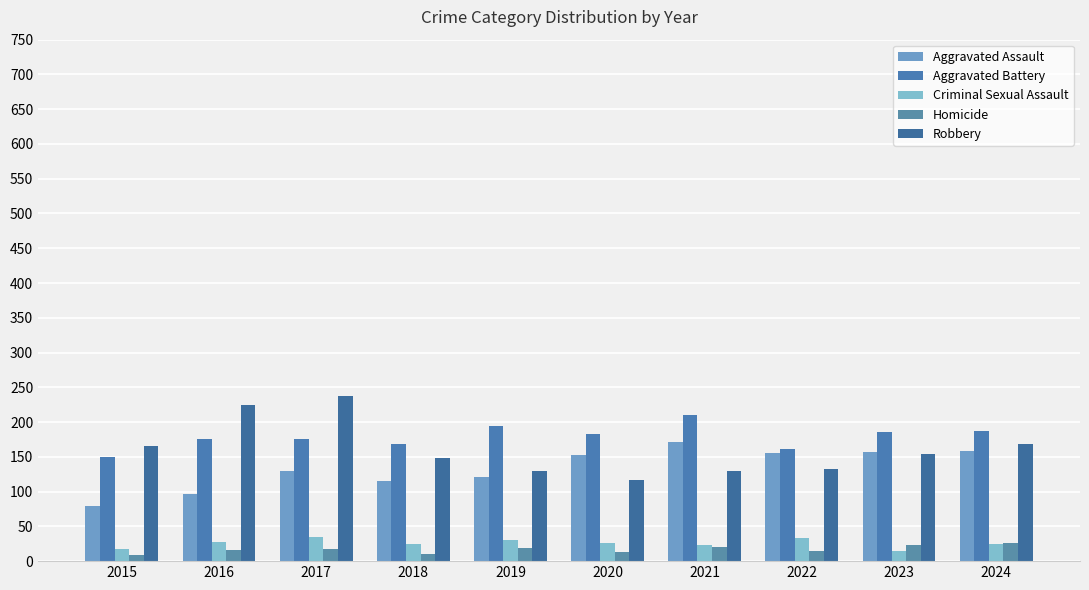

What is the average value of the Criminal Sexual Assault series?

26